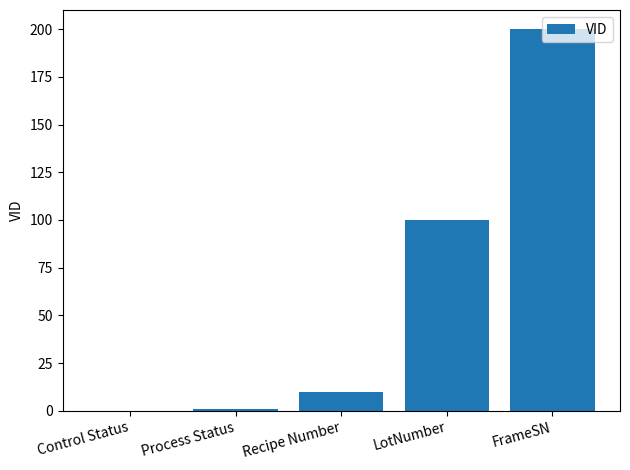

What is the maximum value shown in the chart?

200